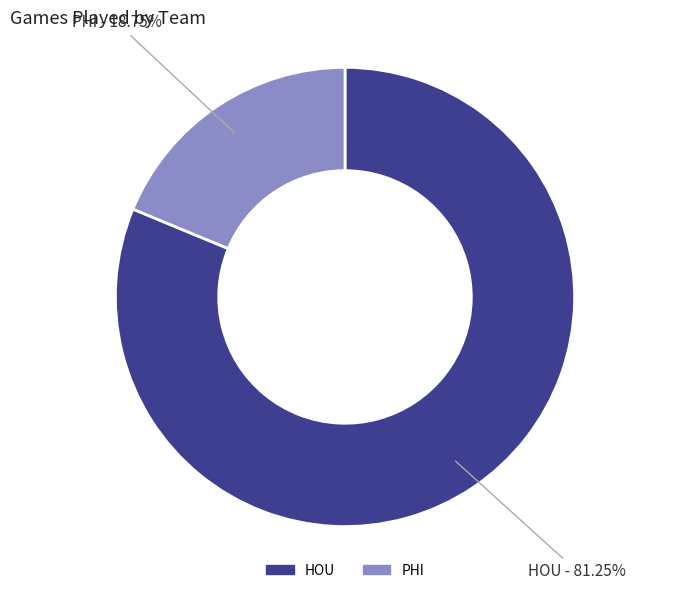

To the nearest percent, what portion does PHI represent?

19%